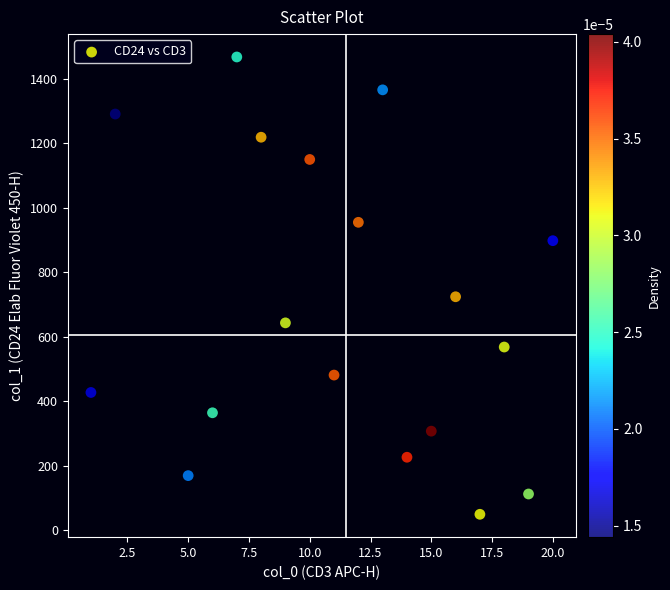

What Y value in the scatter plot is closest to 758?

724